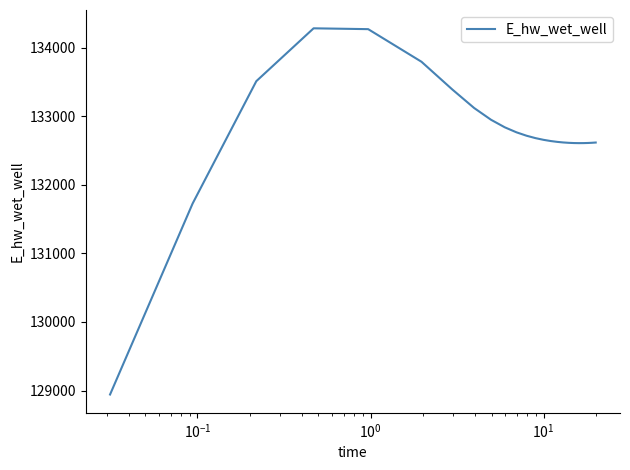

What is the maximum value shown in the chart?

134283.0